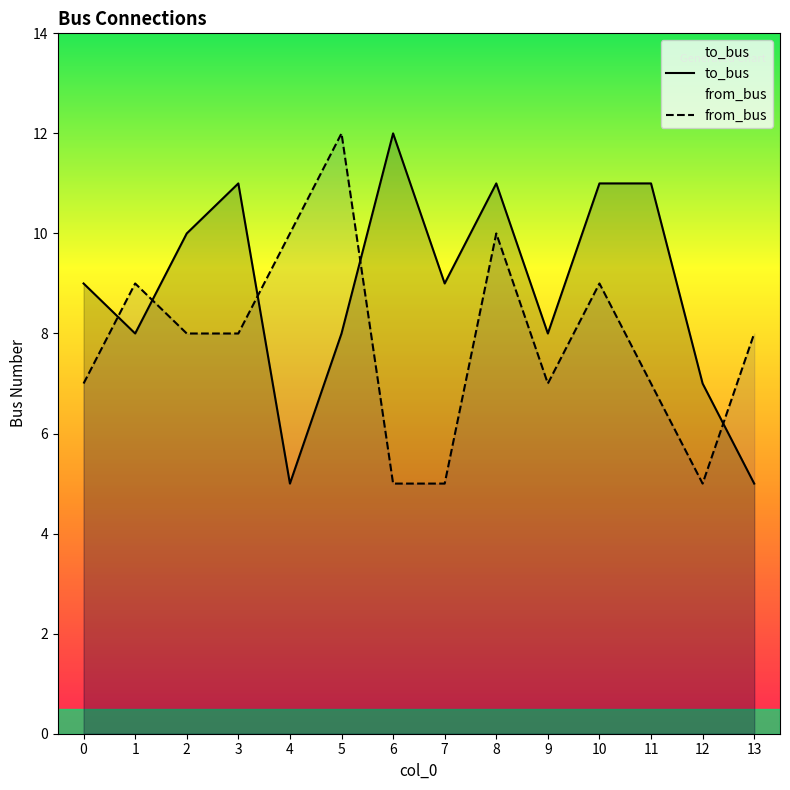

Which series has the widest spread of values?

to_bus